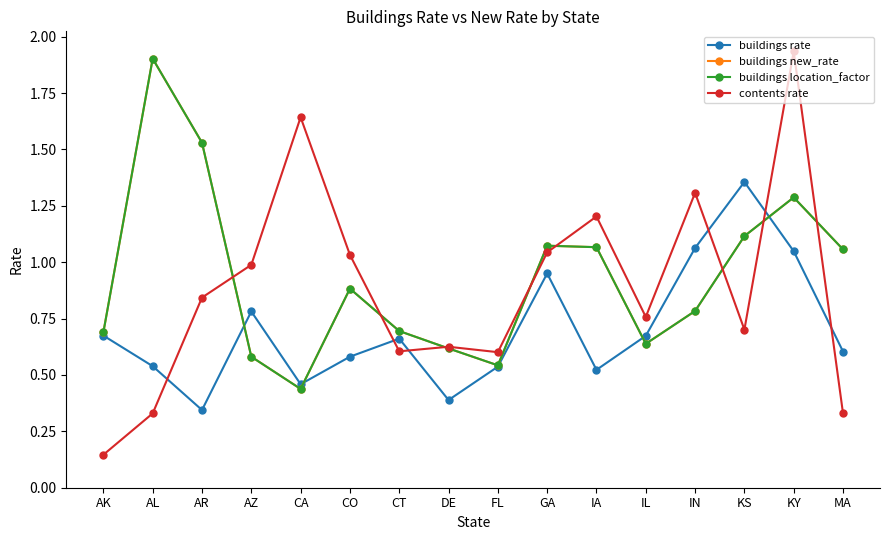

True or false: buildings new_rate and buildings rate cross at least once.

True